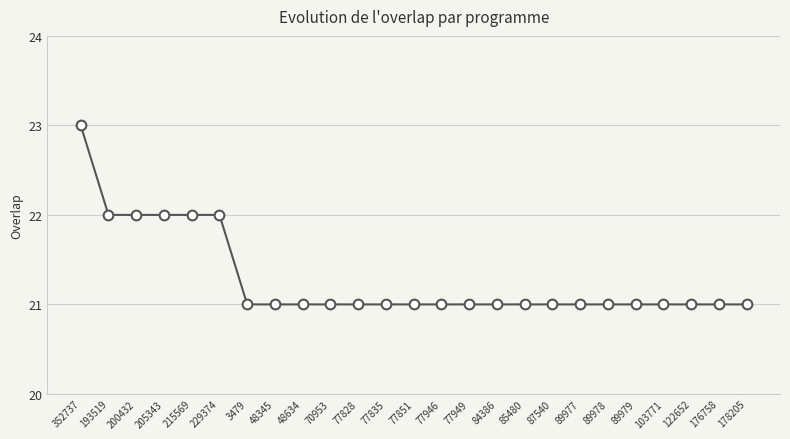

What is the sum of the values at 48345 and 193519?

43